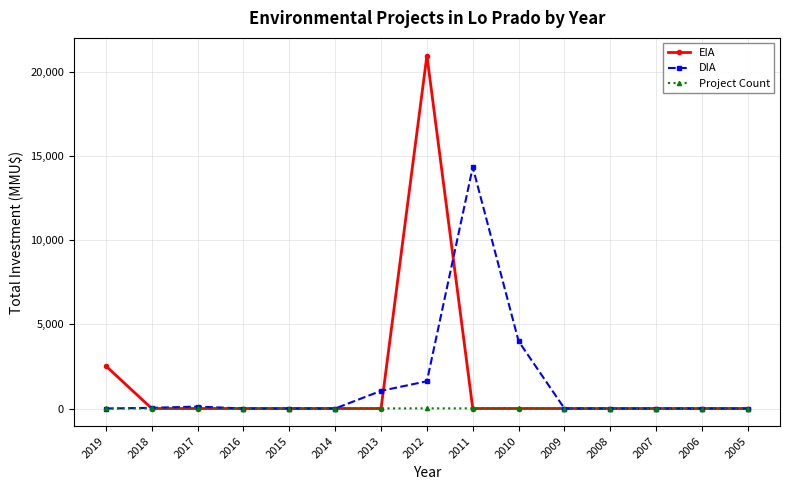

True or false: Project Count has more than 0 points higher than both neighbors.

True